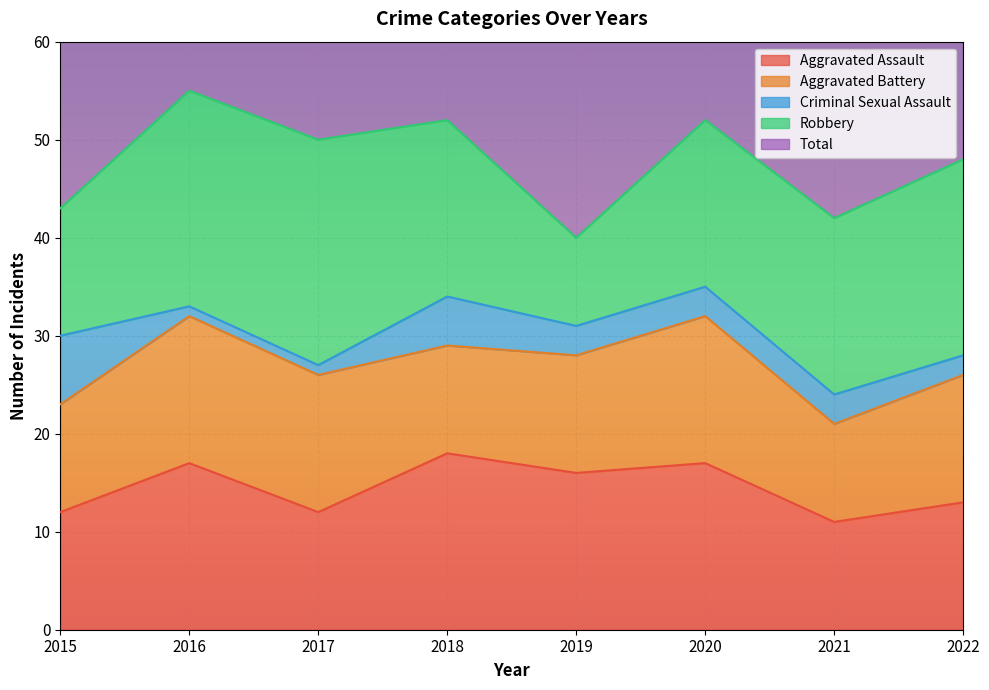

Reading left to right, list all the values displayed in this chart.

Aggravated Assault: 12	17	12	18	16	17	11	13
Aggravated Battery: 11	15	14	11	12	15	10	13
Criminal Sexual Assault: 7	1	1	5	3	3	3	2
Robbery: 13	22	23	18	9	17	18	20
Total: 45	57	50	52	40	54	44	48